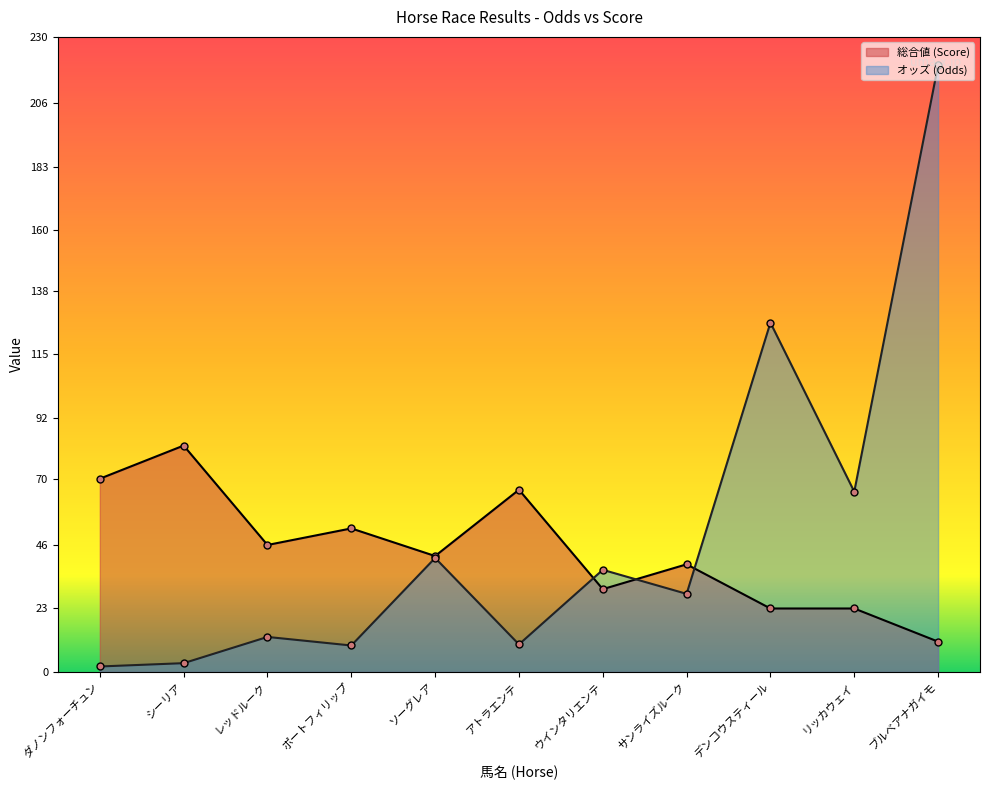

How many times do 総合値 and オッズ cross each other?

3